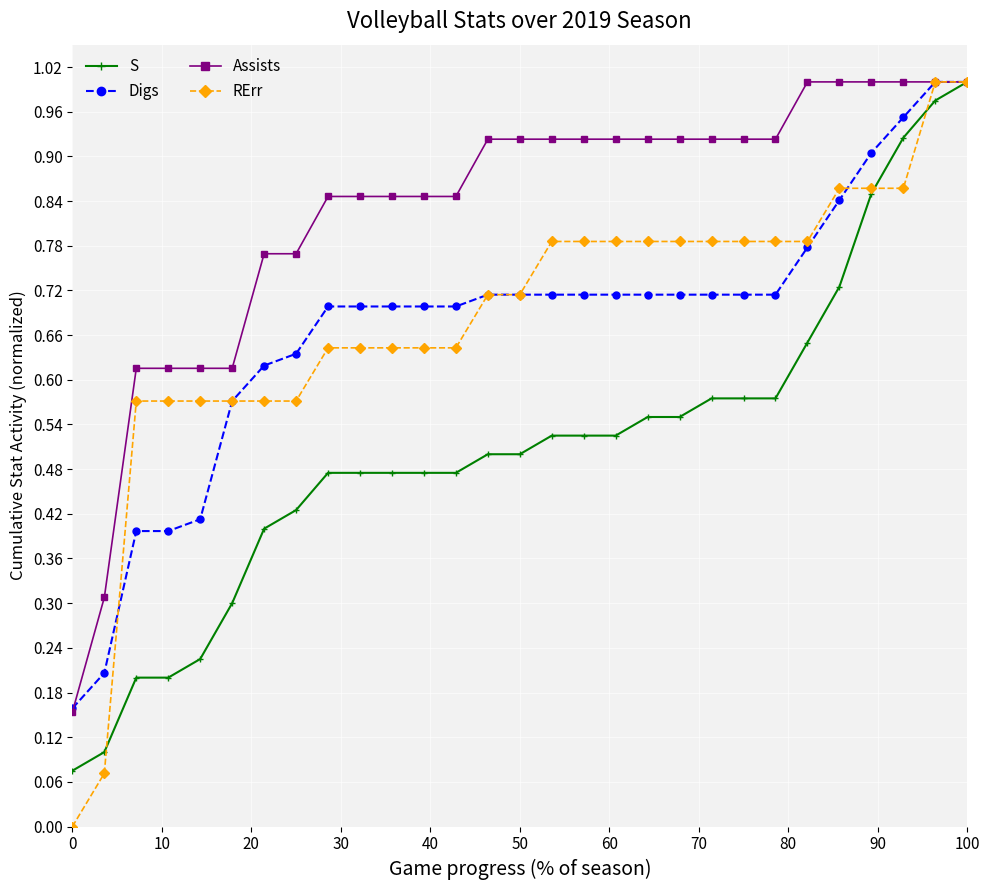

Which series has the largest range (max minus min)?

RErr